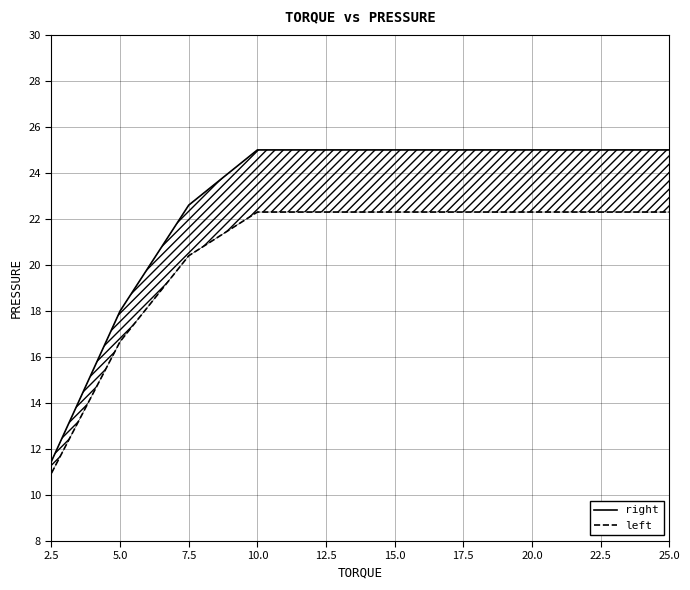

How many values in the left series are below 22?

3